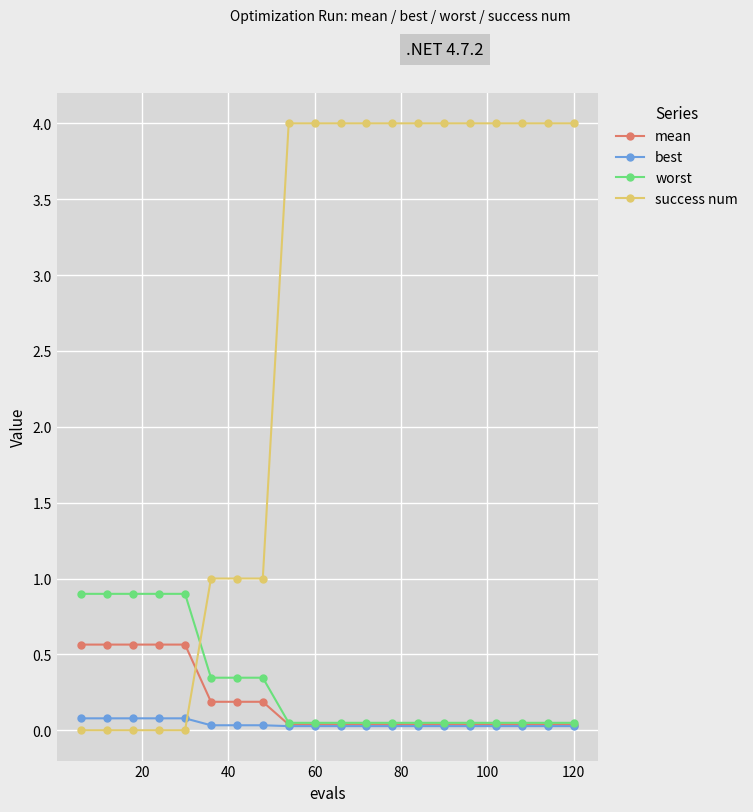

Is this an area chart (filled region under the line)?

No